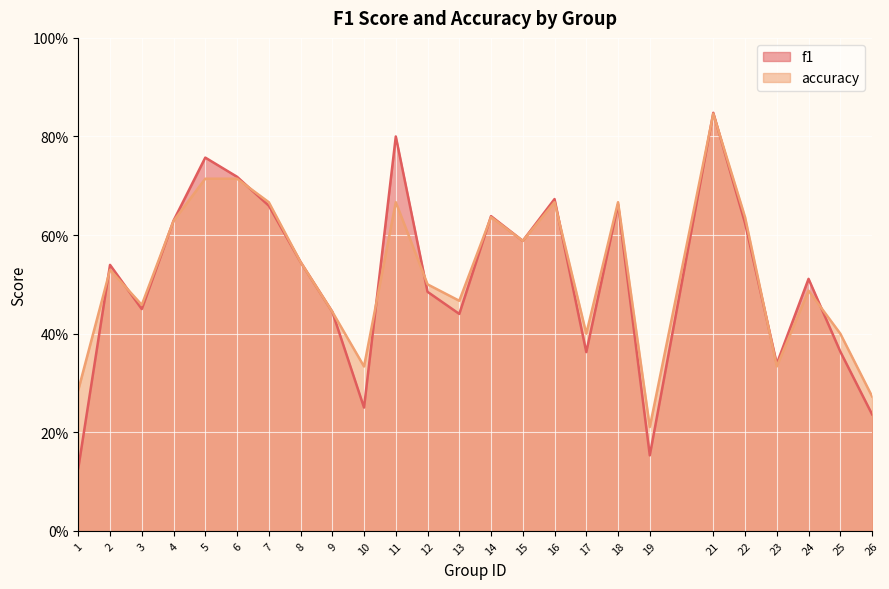

What value does the accuracy series have at 23?

0.3